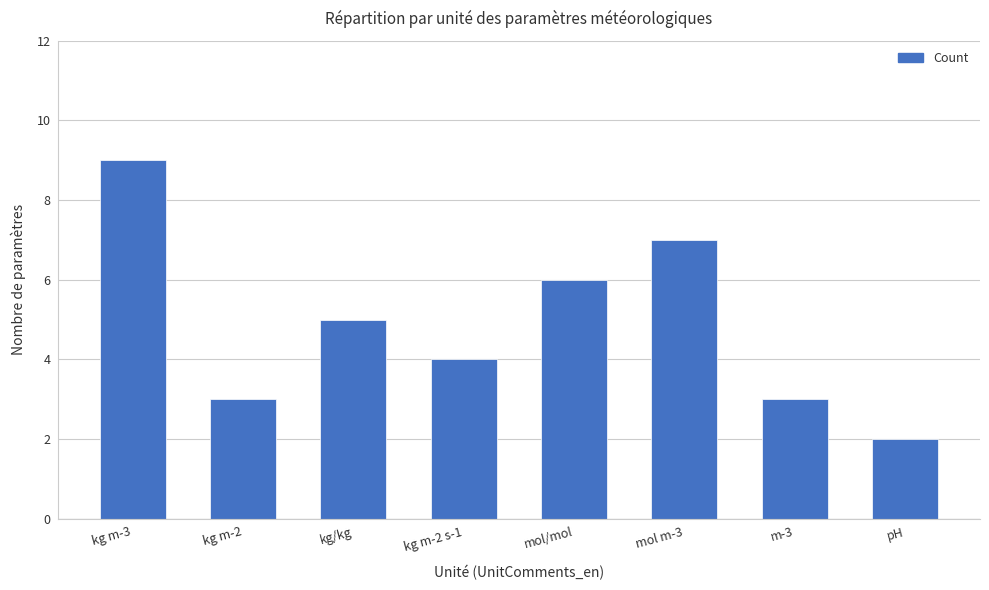

Which label corresponds to the smallest value in the chart?

pH